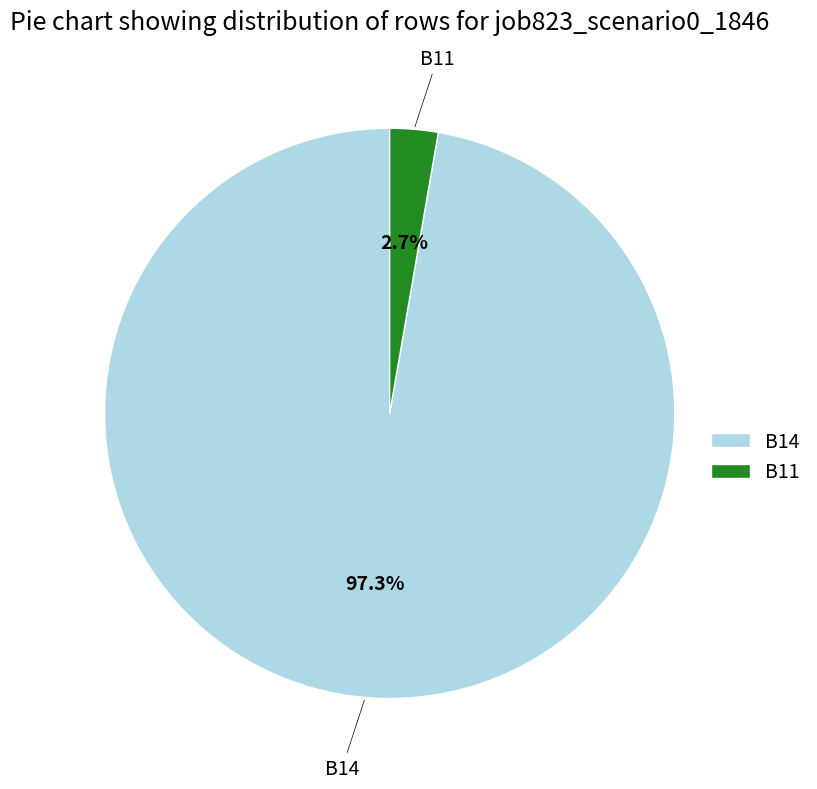

Which category has the biggest portion of the pie?

B14